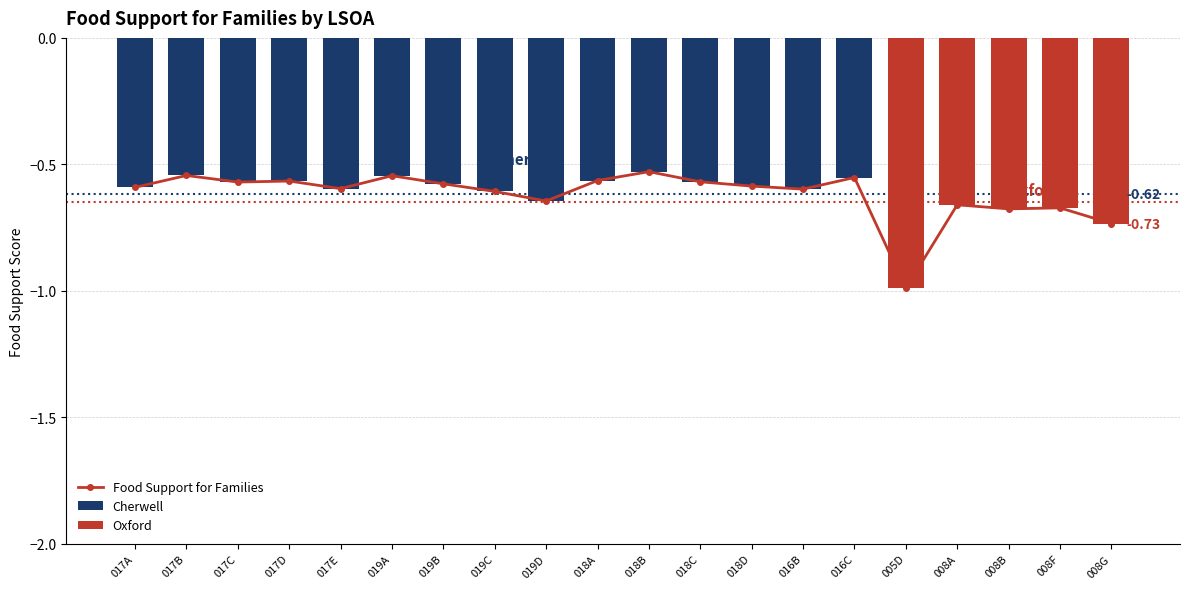

The chart shows a value of -0.3 at 008B. True or false?

False